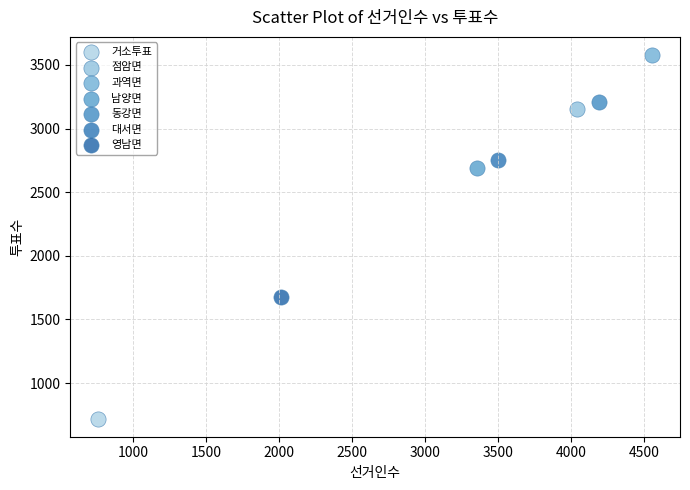

Which series reaches the maximum Y coordinate?

과역면